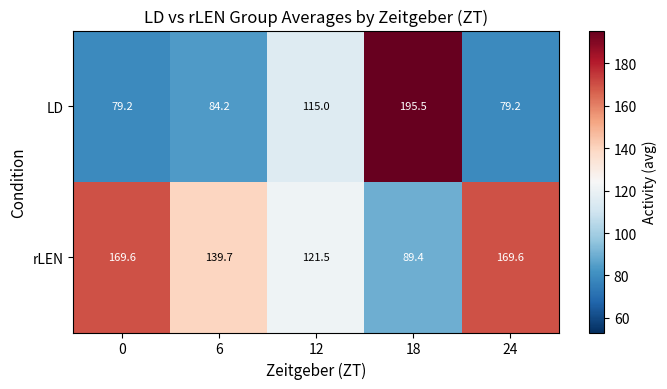

How many distinct data groups are displayed?

2